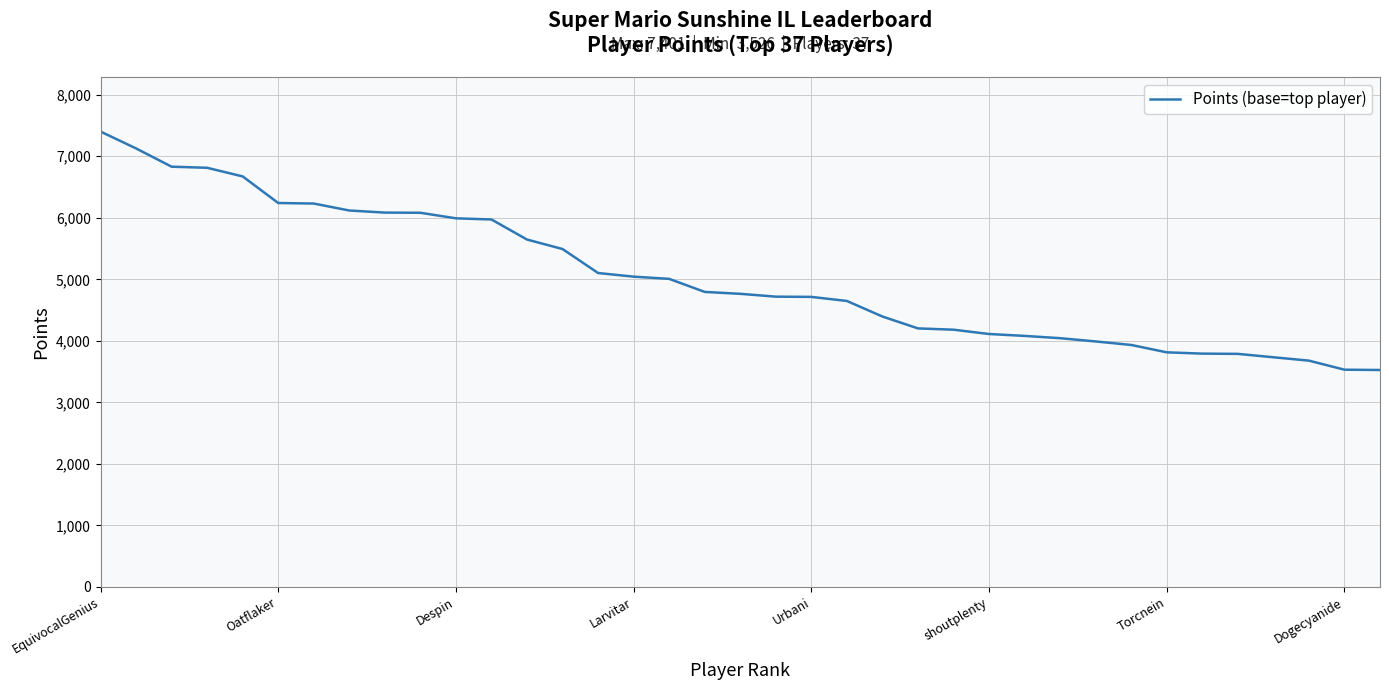

What is the greatest value displayed?

7401